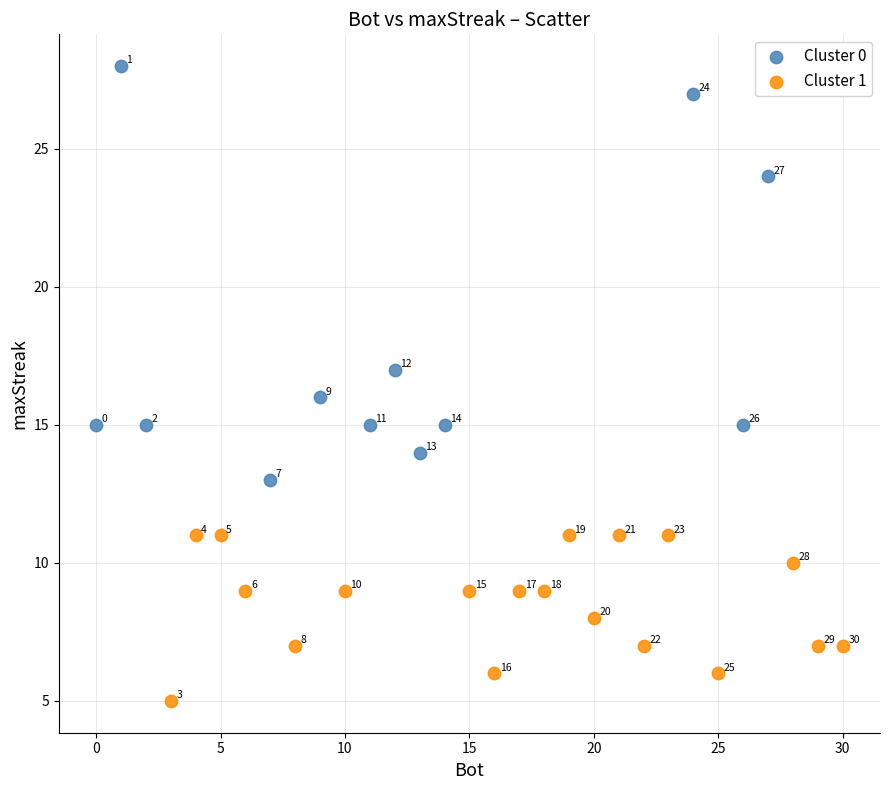

Which series has the widest spread of Y values?

Cluster 0